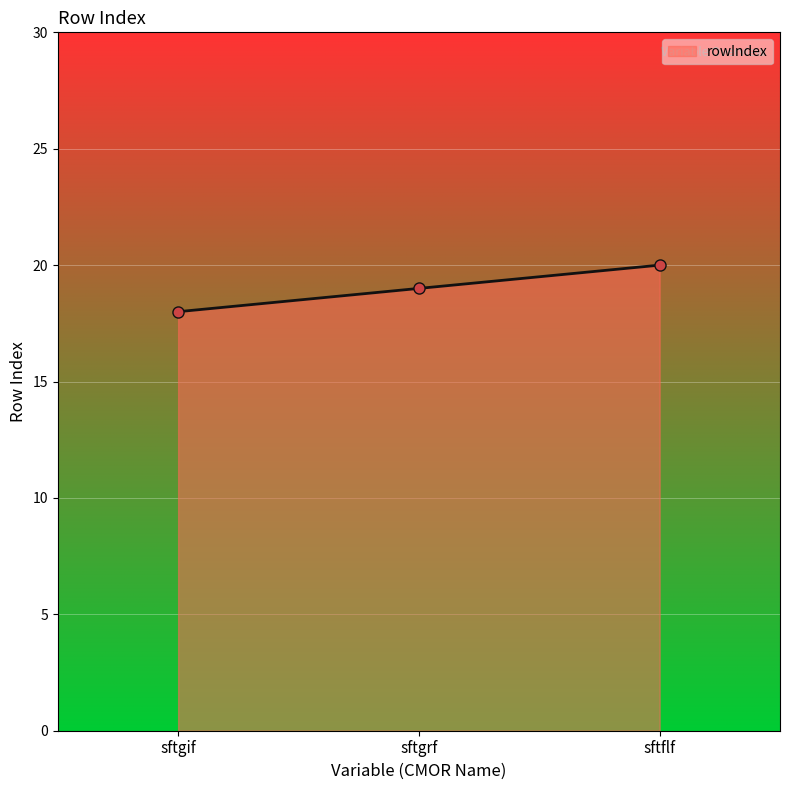

Reading left to right, extract all data points from this chart.

sftgif=18	sftgrf=19	sftflf=20